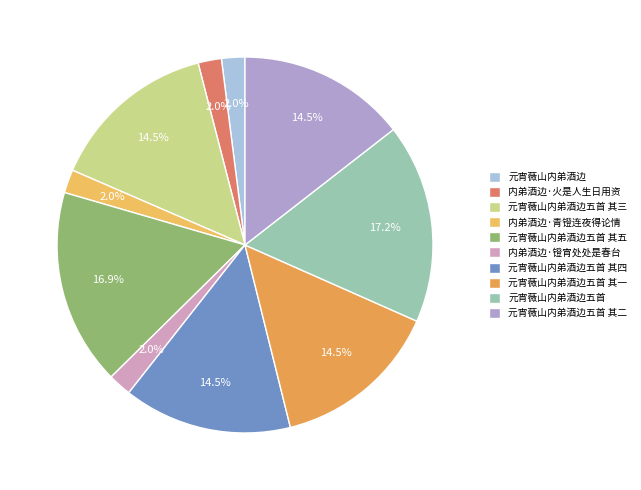

How many segments does this pie chart have?

10